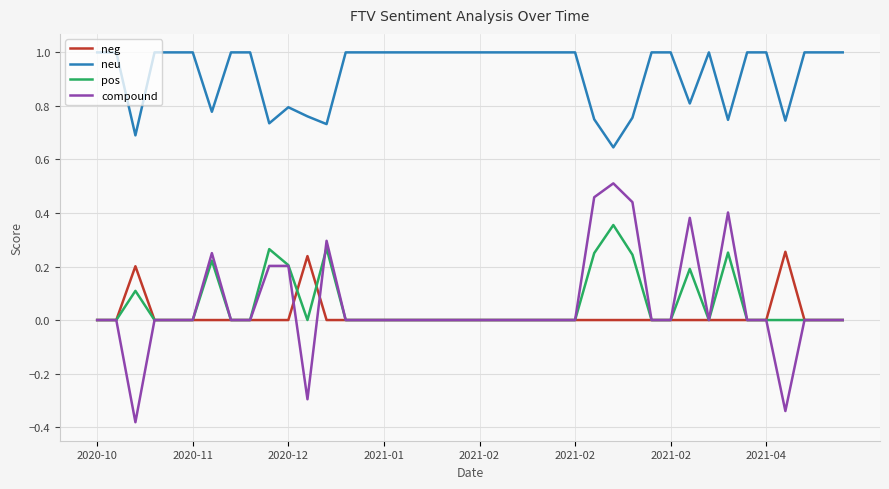

Rank the series by their maximum value, from lowest to highest.

neg, pos, compound, neu